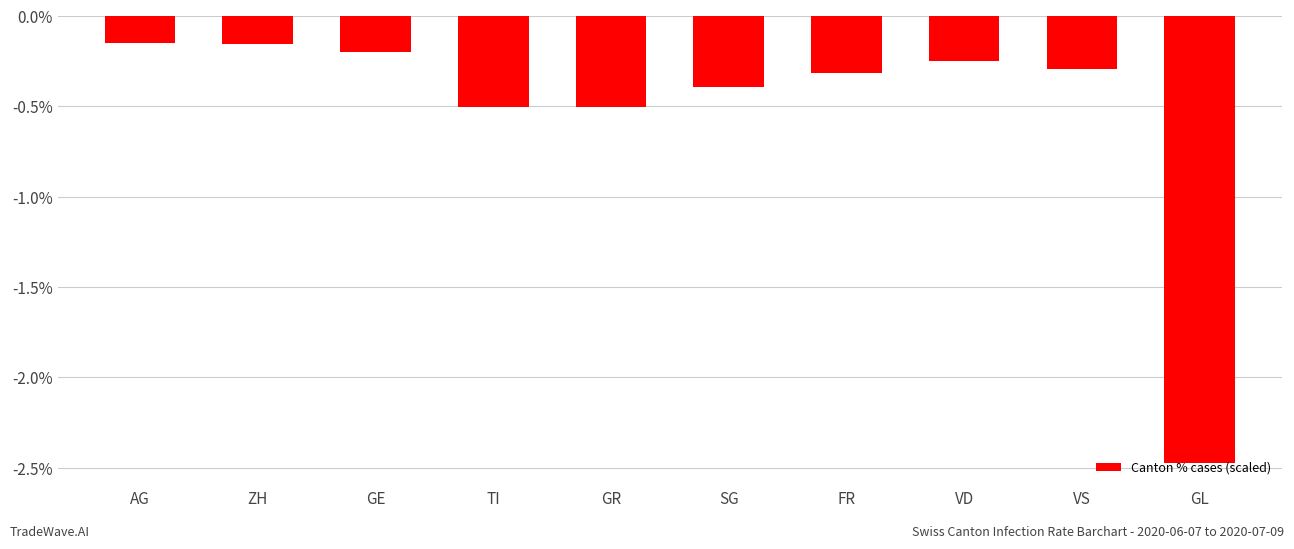

The value at GE is -0.2. True or false?

True